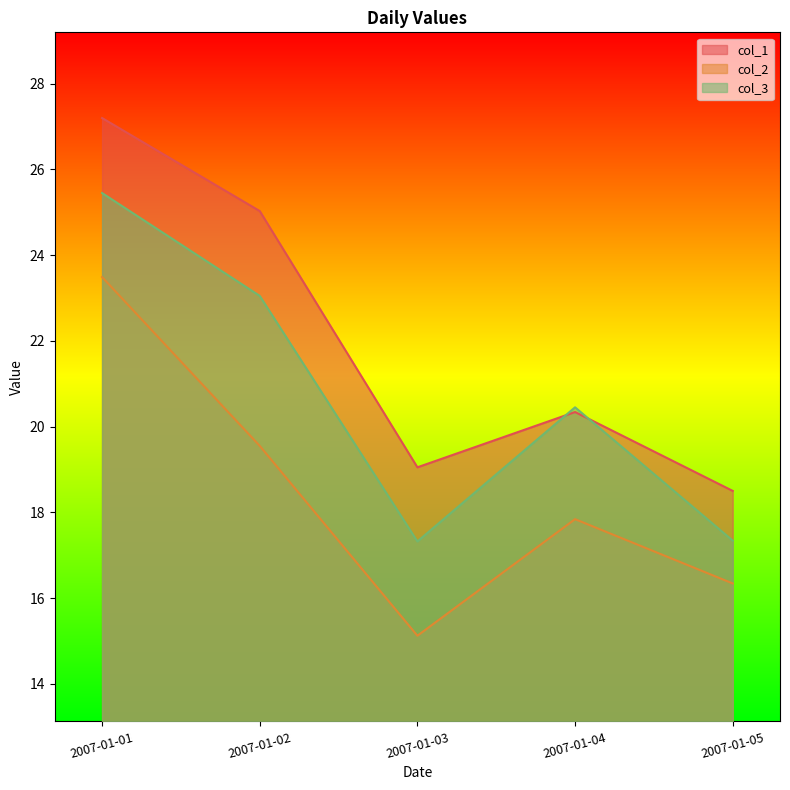

The value of col_2 at 2007-01-01 is 23.5. True or false?

True